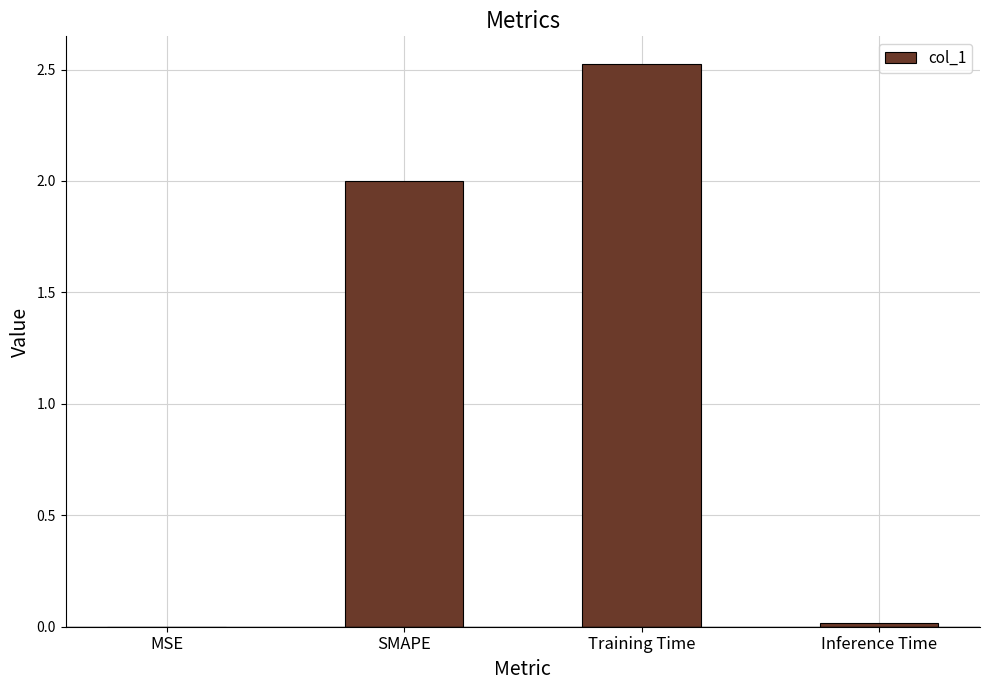

What is the approximate value at SMAPE?

2.0